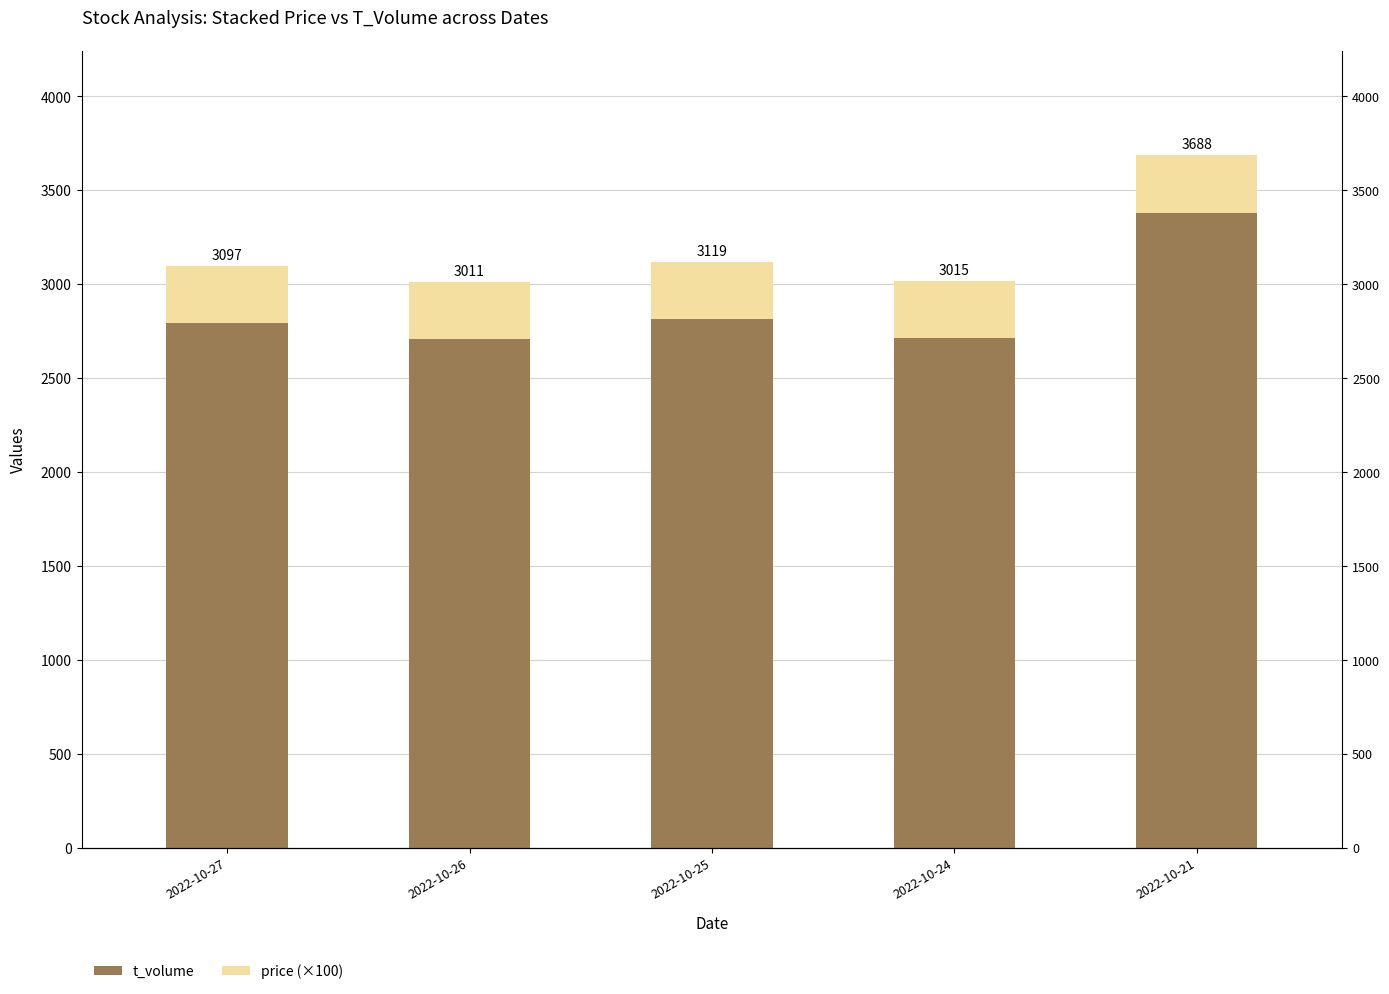

What is the sum of all price (×100) values?

1523